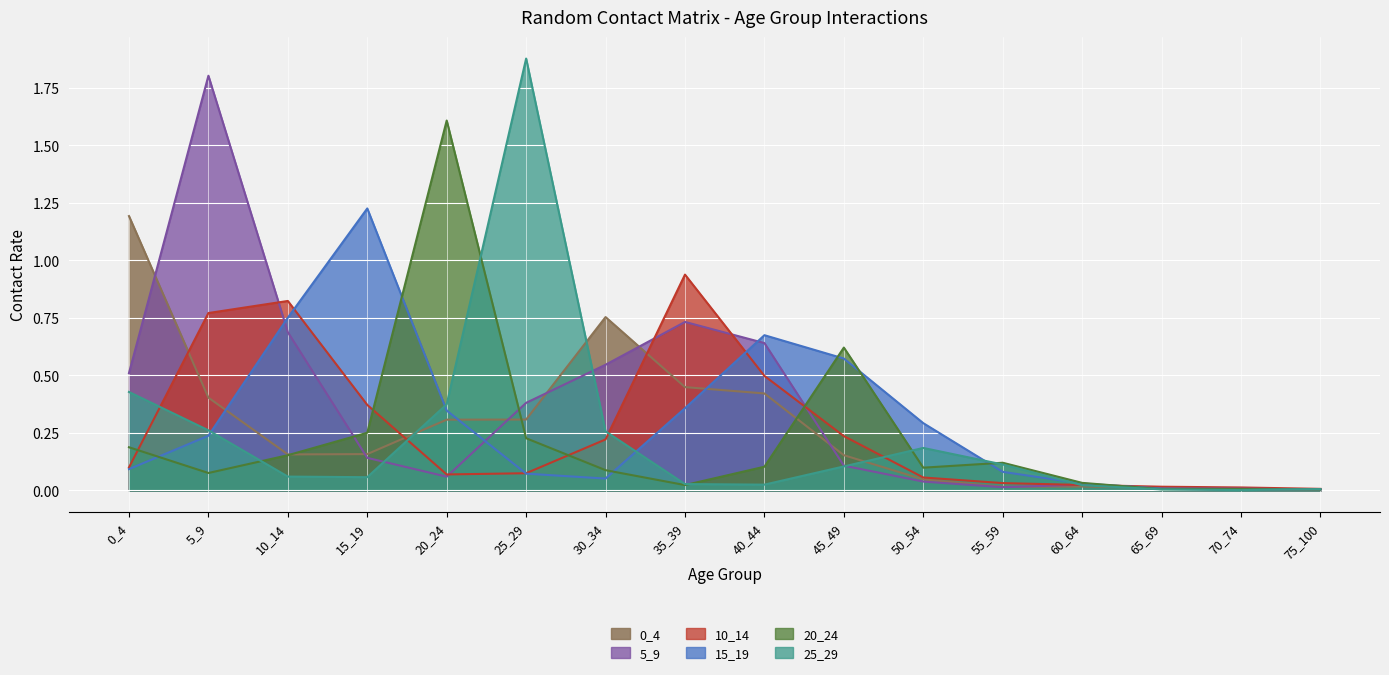

In 10_14, how many points are lower than both neighbors (excluding endpoints)?

1